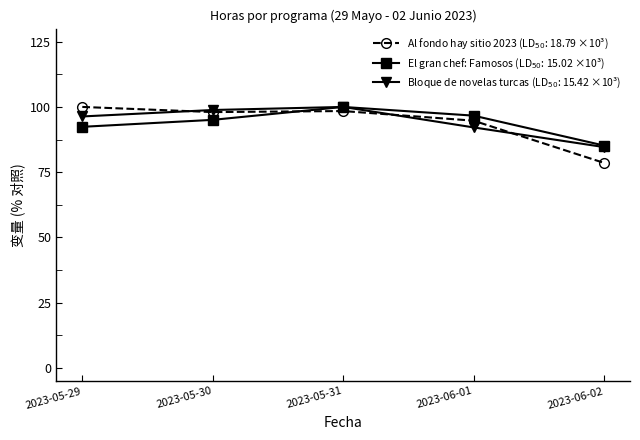

What is the label of the 4th point from the left?

2023-06-01